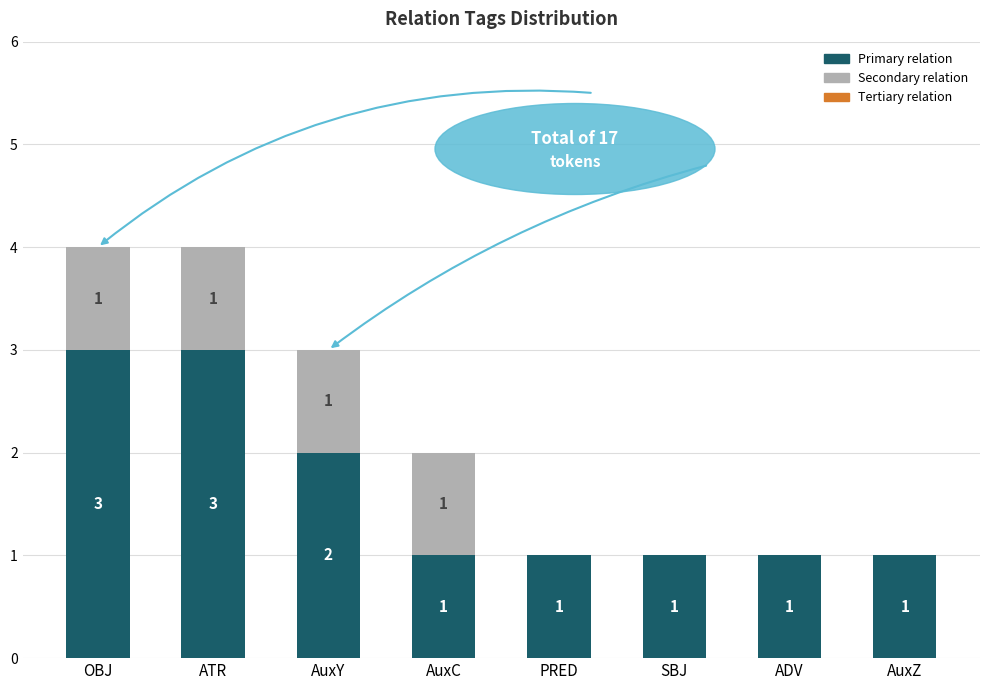

Read the Primary relation value at ATR.

3